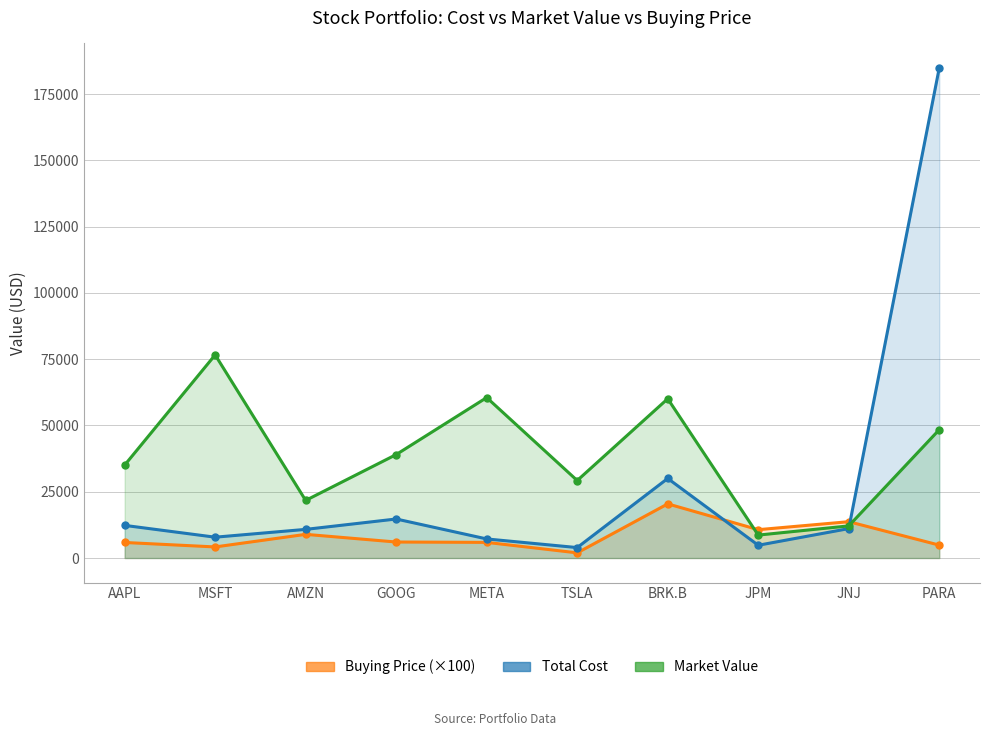

True or false: Market Value has a value of 76623.2 at MSFT.

True